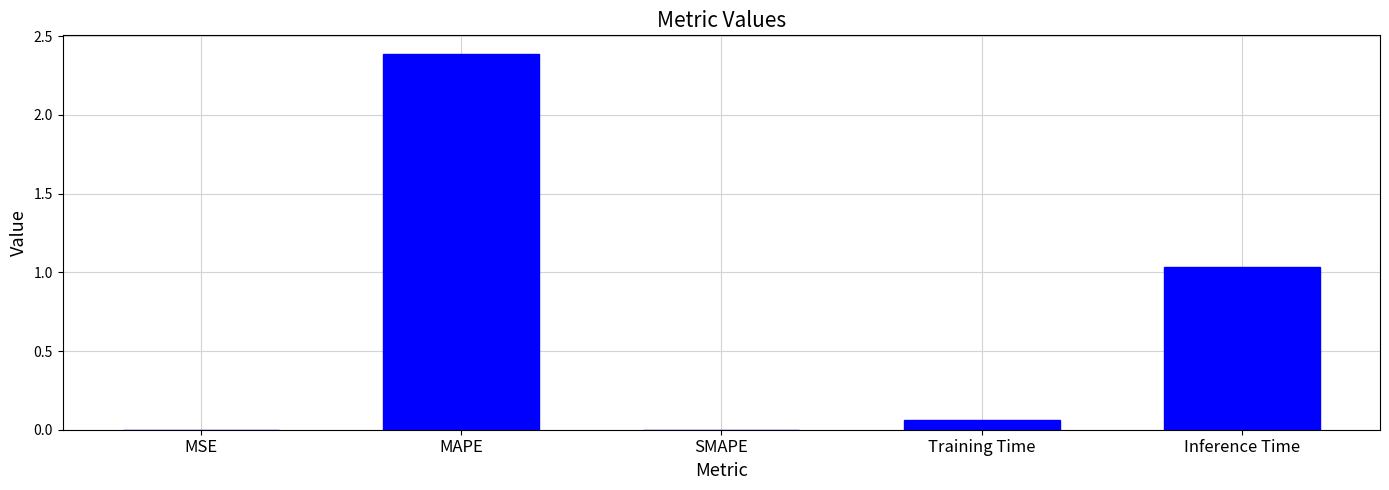

How many distinct data groups are displayed?

1